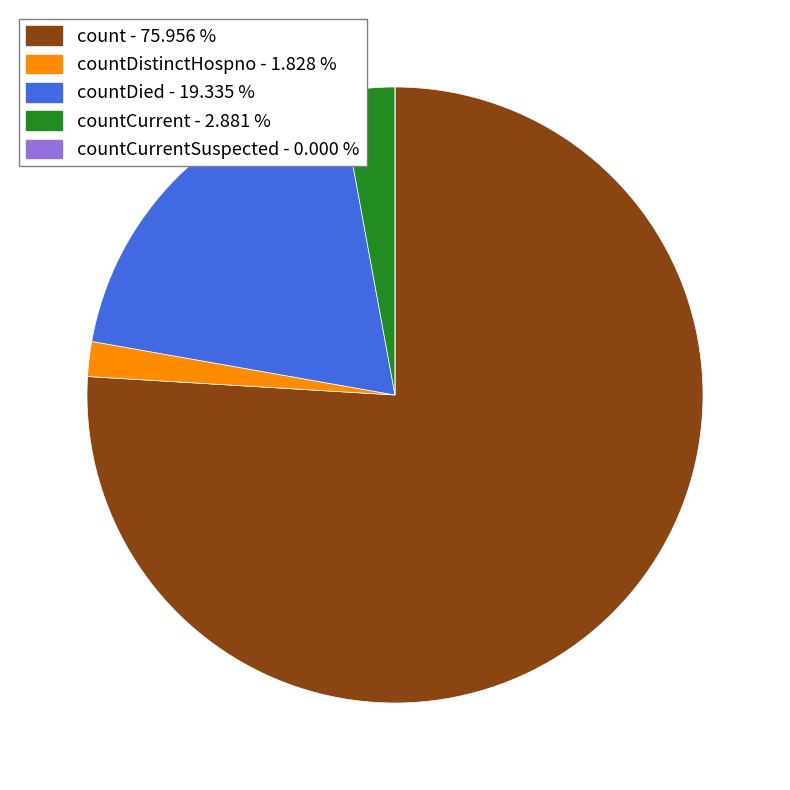

Does any single category account for the majority?

Yes